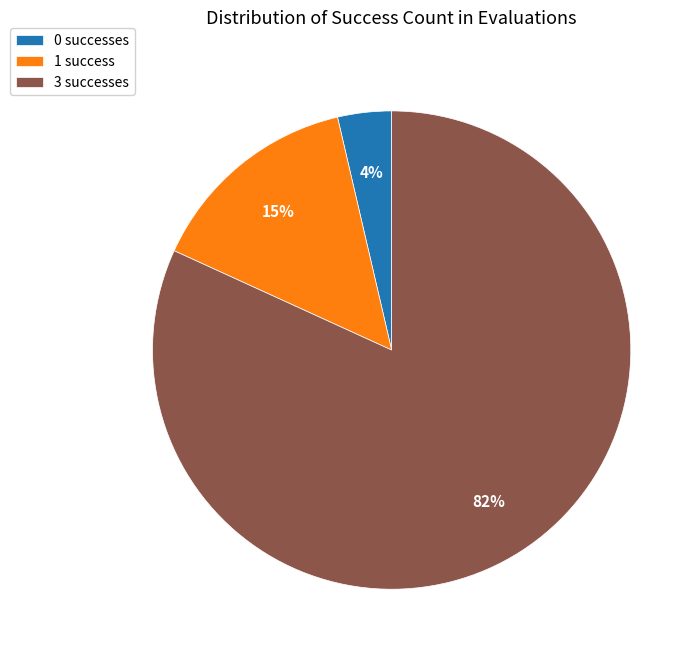

How many segments does this pie chart have?

3